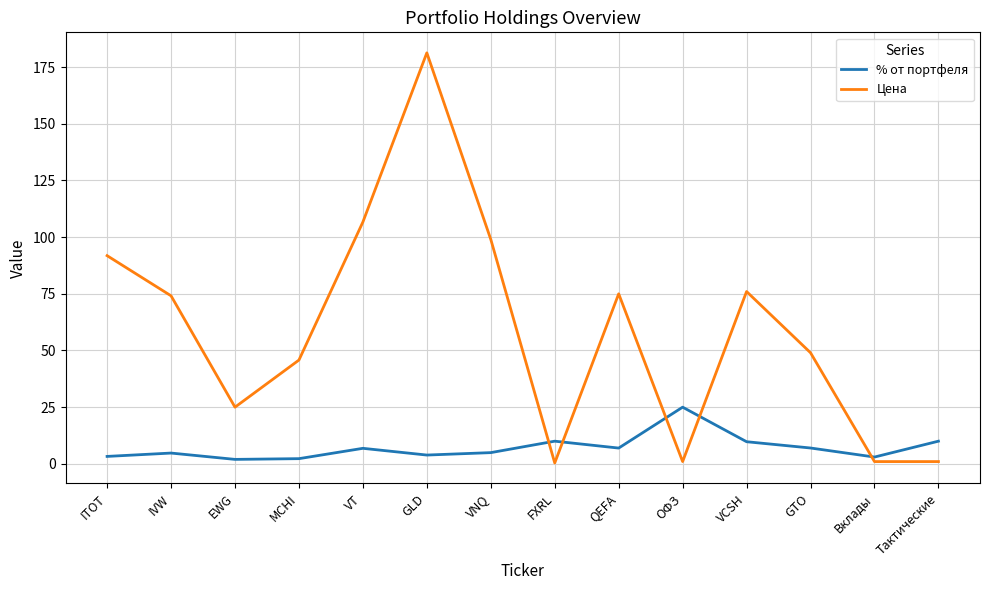

The value of Цена at QEFA is 42.3. True or false?

False